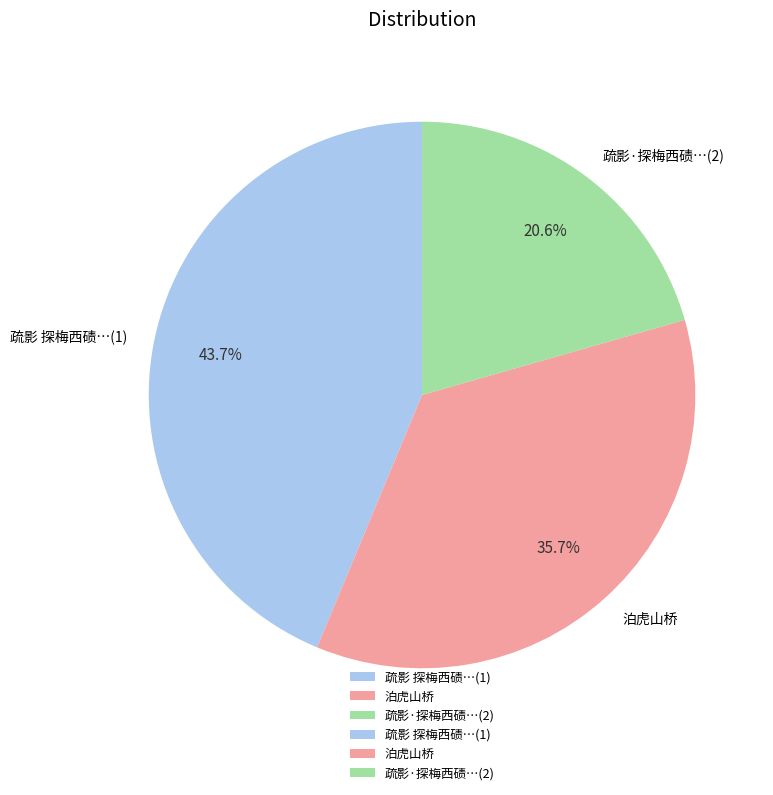

How many slices are in this pie chart?

3